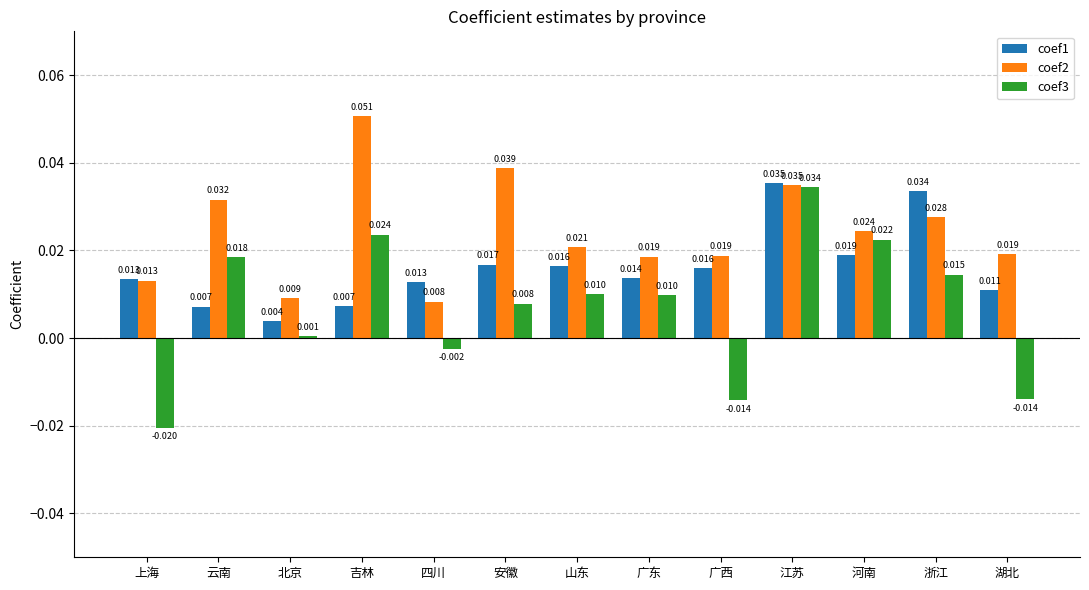

What are all the series names shown in the legend?

coef1, coef2, coef3